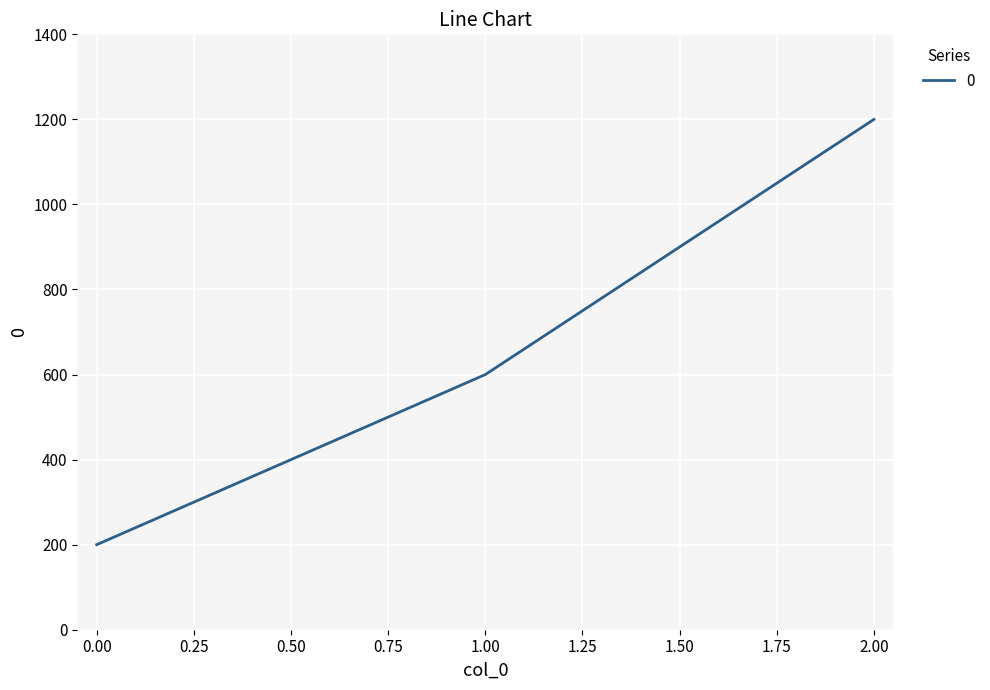

Which category has the highest value across all series?

2.00